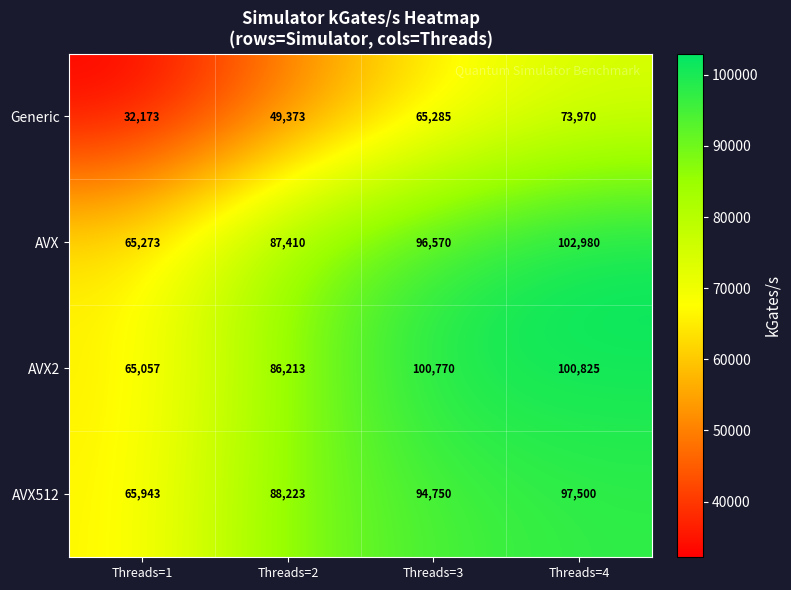

Reading left to right, extract all data points from this chart.

Generic: Threads=1=32173	Threads=2=49373	Threads=3=65285	Threads=4=73970
AVX: Threads=1=65273	Threads=2=87410	Threads=3=96570	Threads=4=102980
AVX2: Threads=1=65057	Threads=2=86213	Threads=3=100770	Threads=4=100825
AVX512: Threads=1=65943	Threads=2=88223	Threads=3=94750	Threads=4=97500